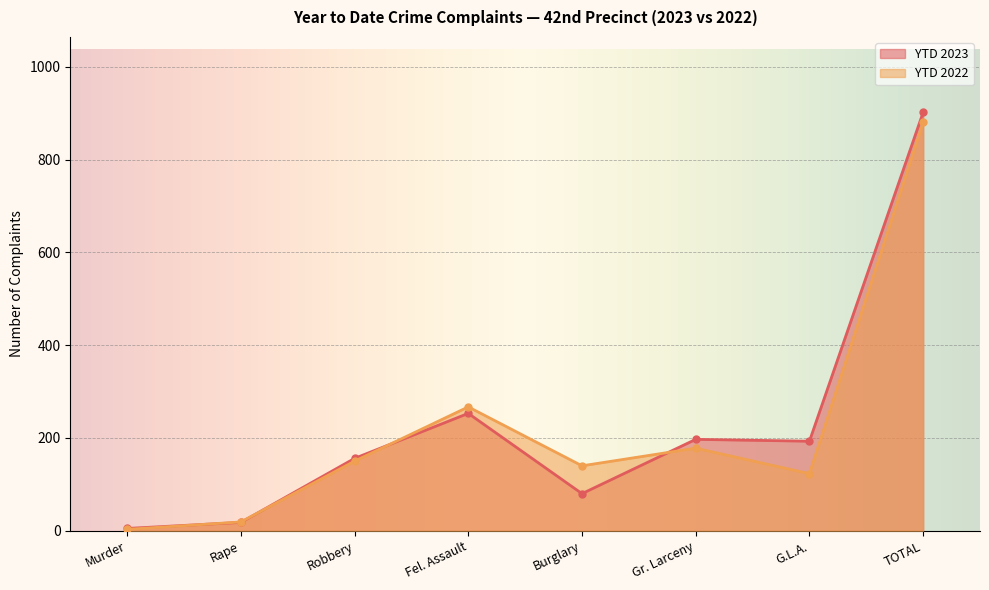

Where does the YTD 2023 series first go above 193?

Fel. Assault